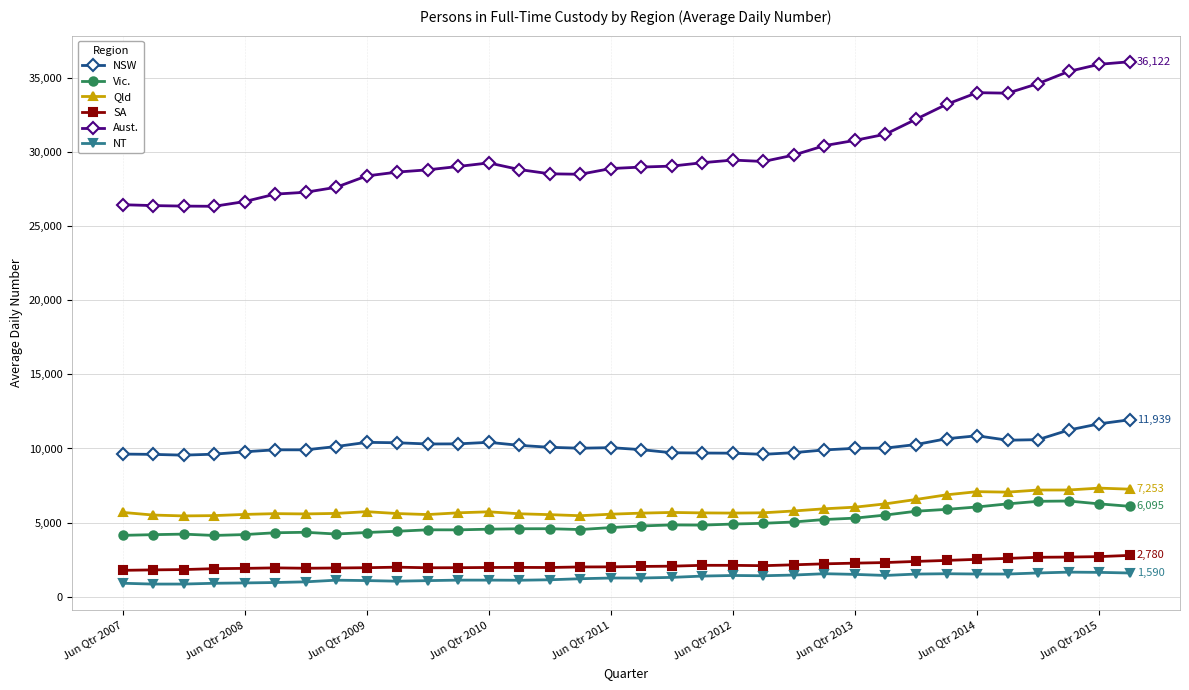

What is the smallest value displayed?

842